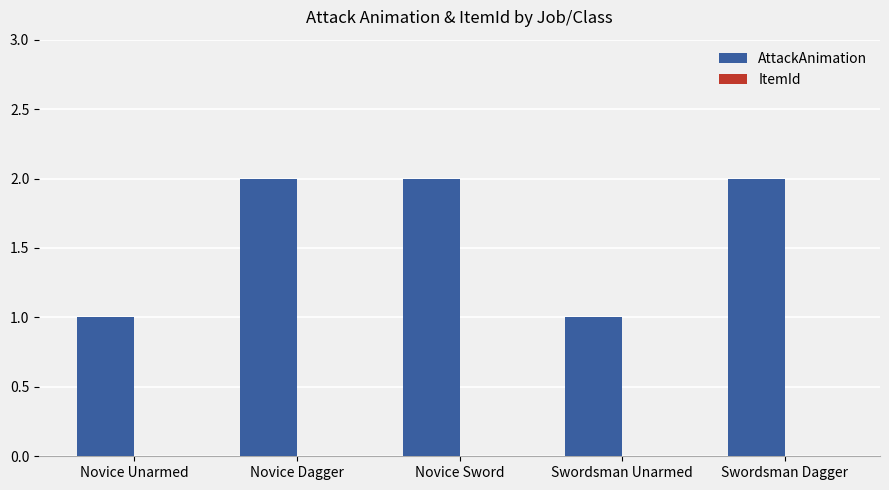

Reading left to right, transcribe all the data shown in this chart.

1	2	2	1	2